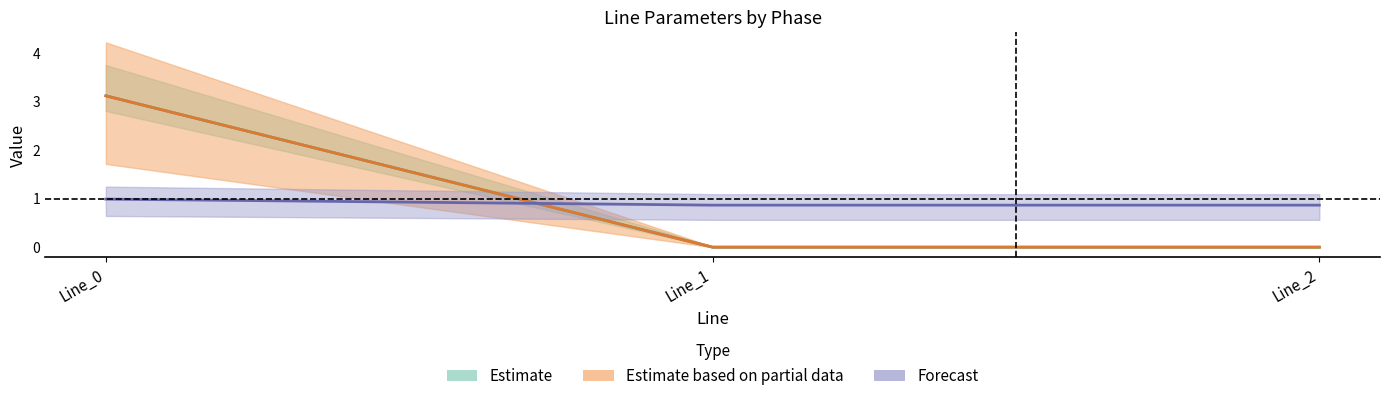

At which label does pf_ikss_b_to_ka reach its minimum?

Line_2